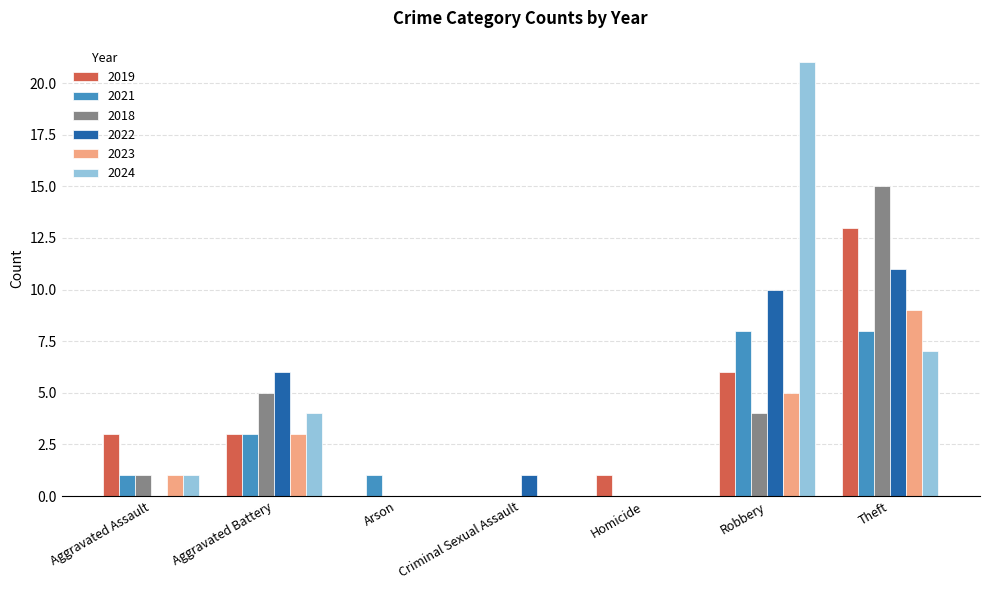

Does the chart contain stacked bars?

No